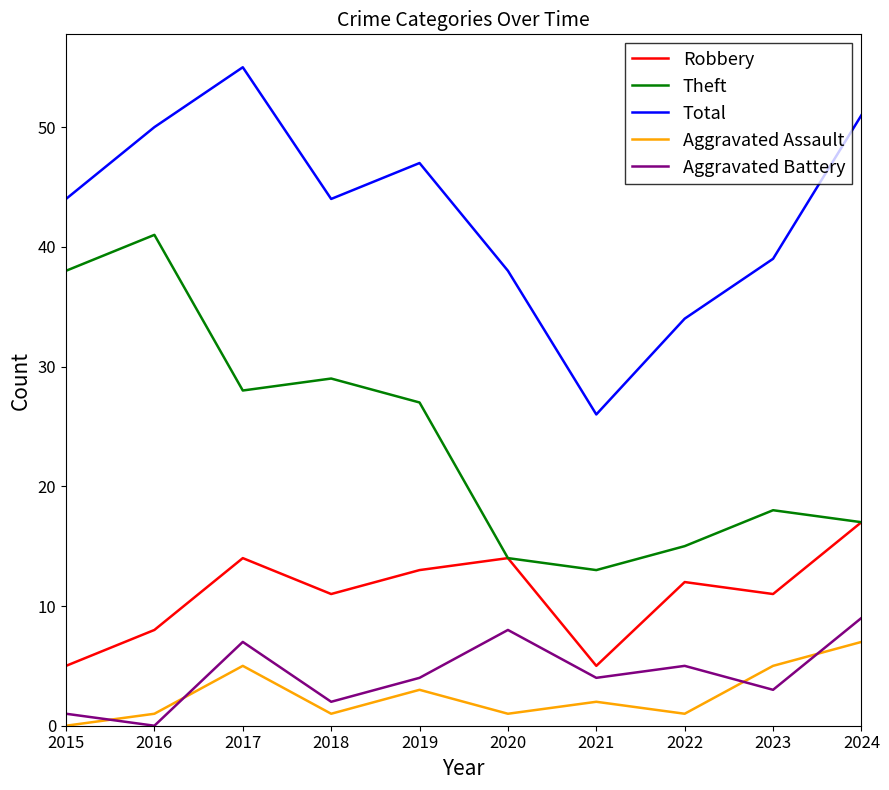

What is the maximum value for Theft?

41